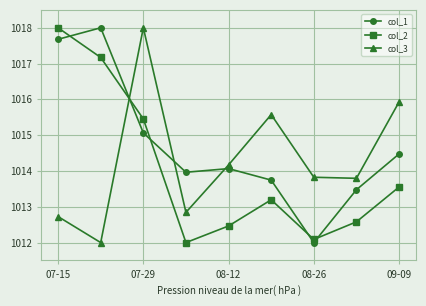

True or false: col_3 and col_1 intersect in this chart.

True